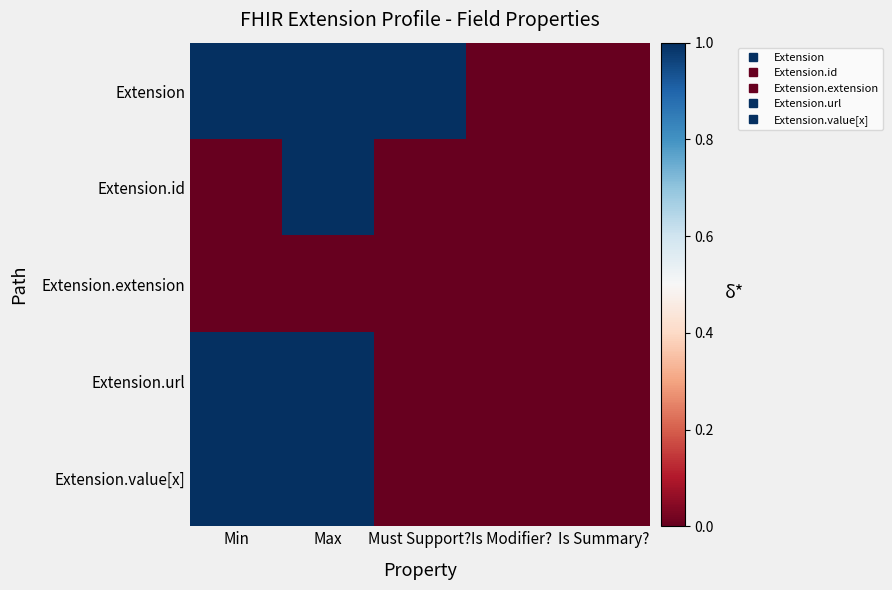

List the series in order of their peak value, highest first.

Extension, Extension.id, Extension.url, Extension.value[x], Extension.extension